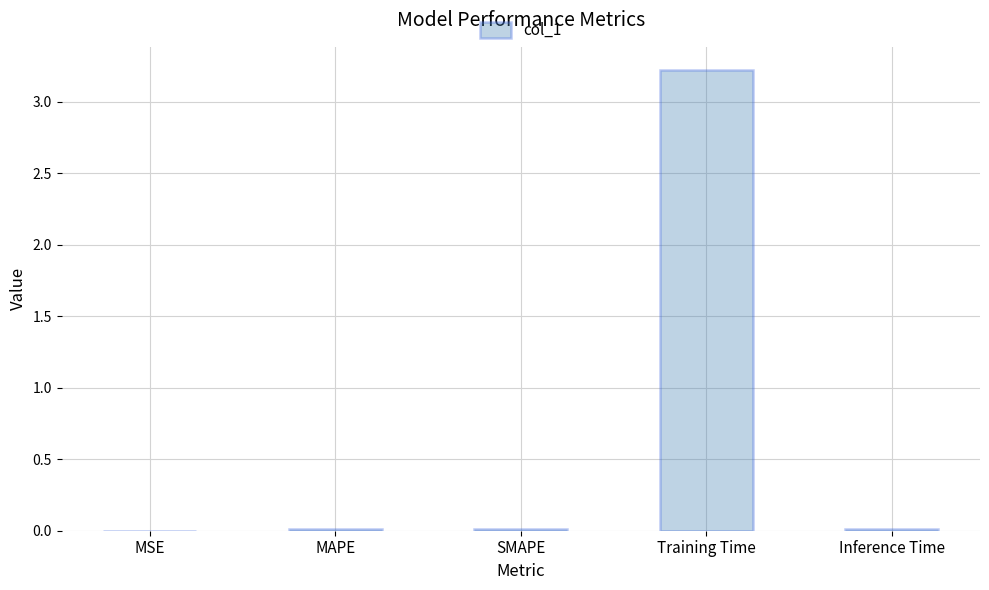

What is the sum of all values?

3.3